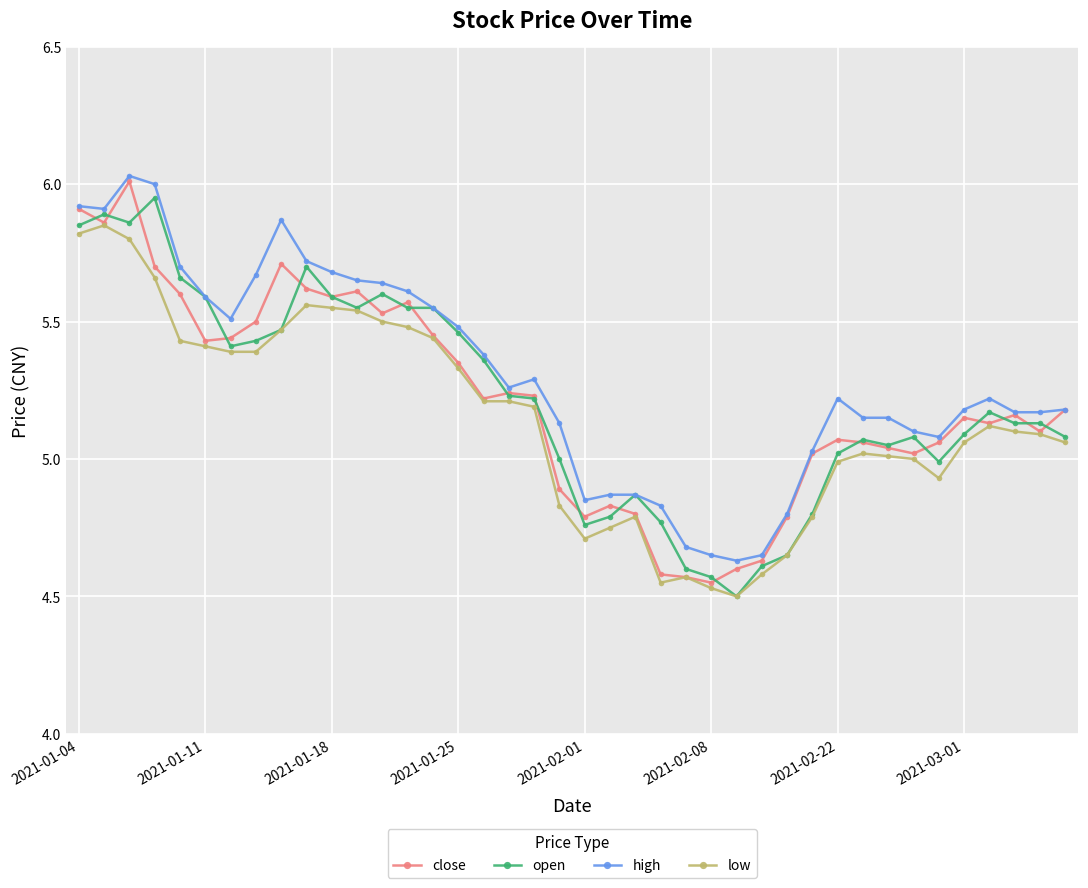

True or false: low has more than 1 interior local peaks.

True